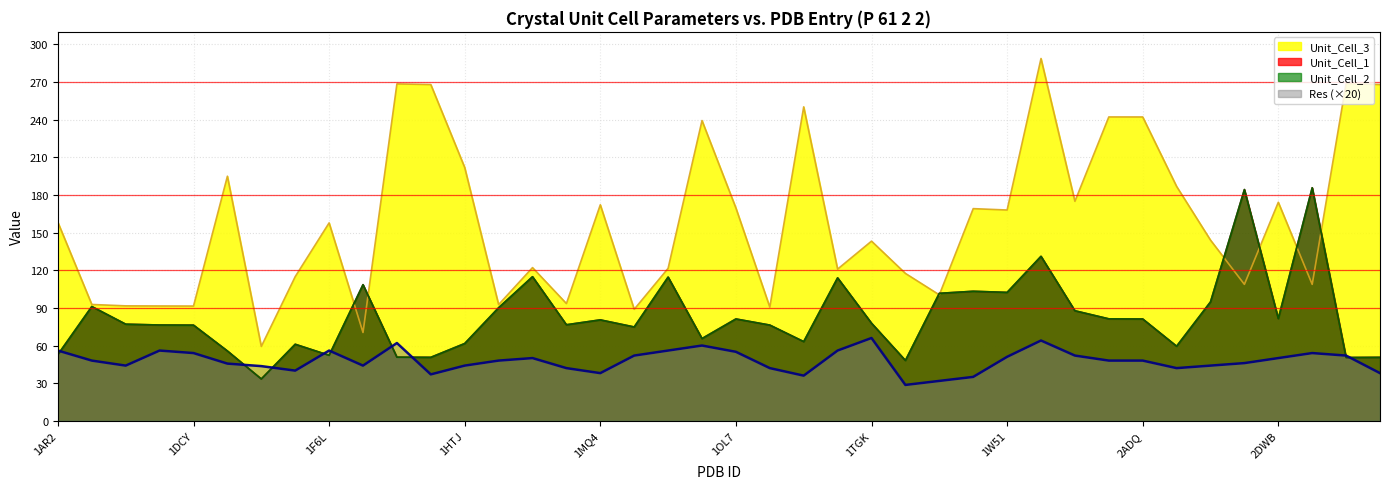

Which has a higher value, 2A98 or 1F6L?

2A98